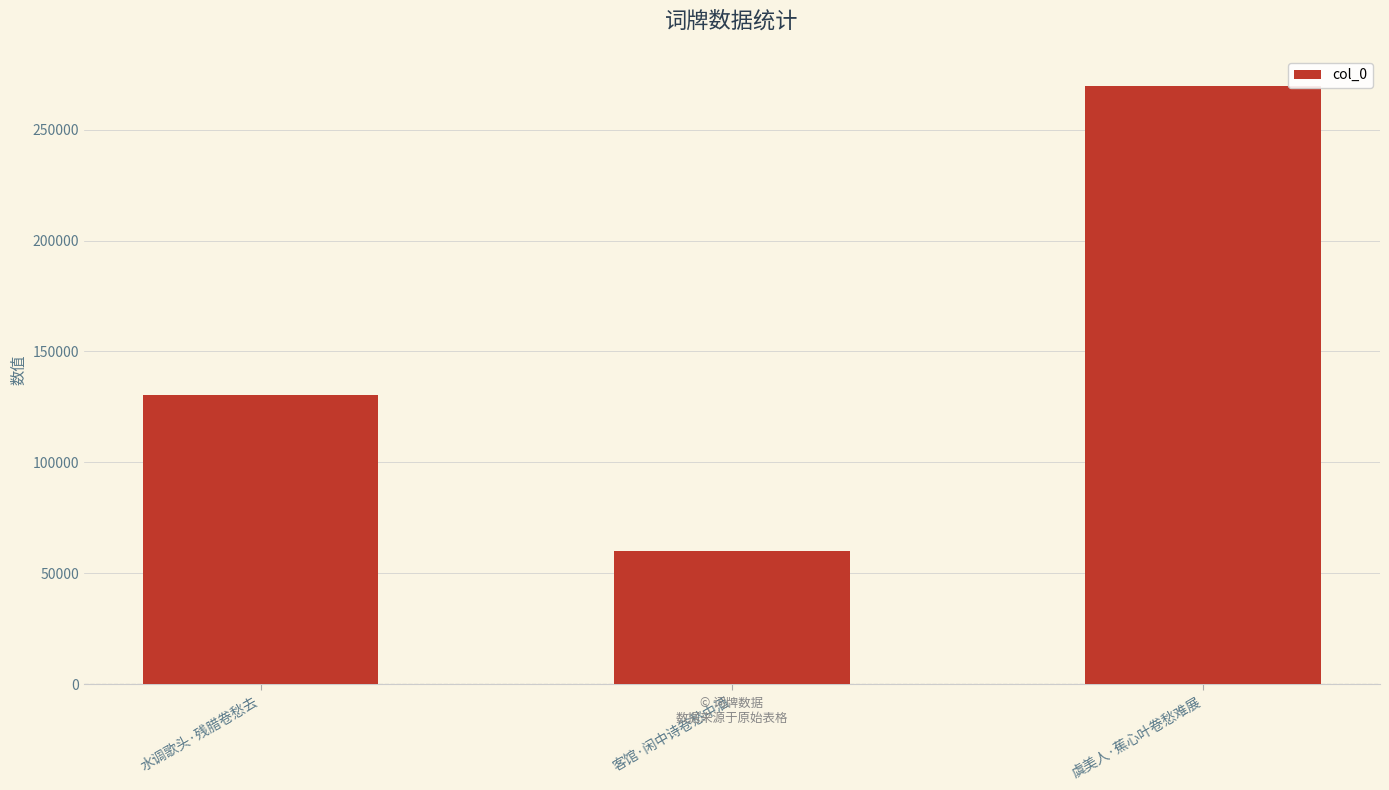

How many data points does each series have?

3